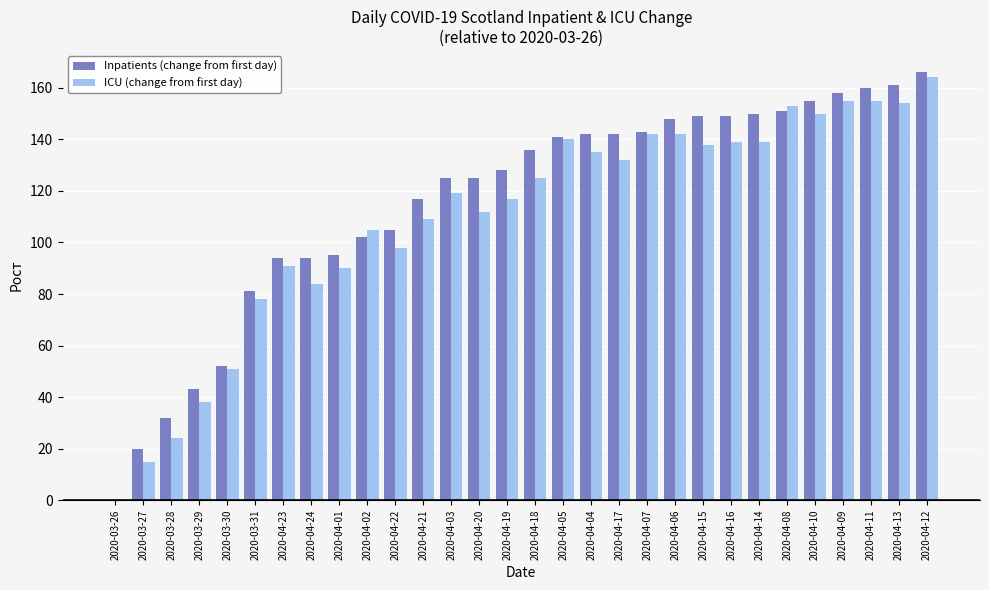

The ICU (change from first day) series shows 90 at 2020-04-01. True or false?

True